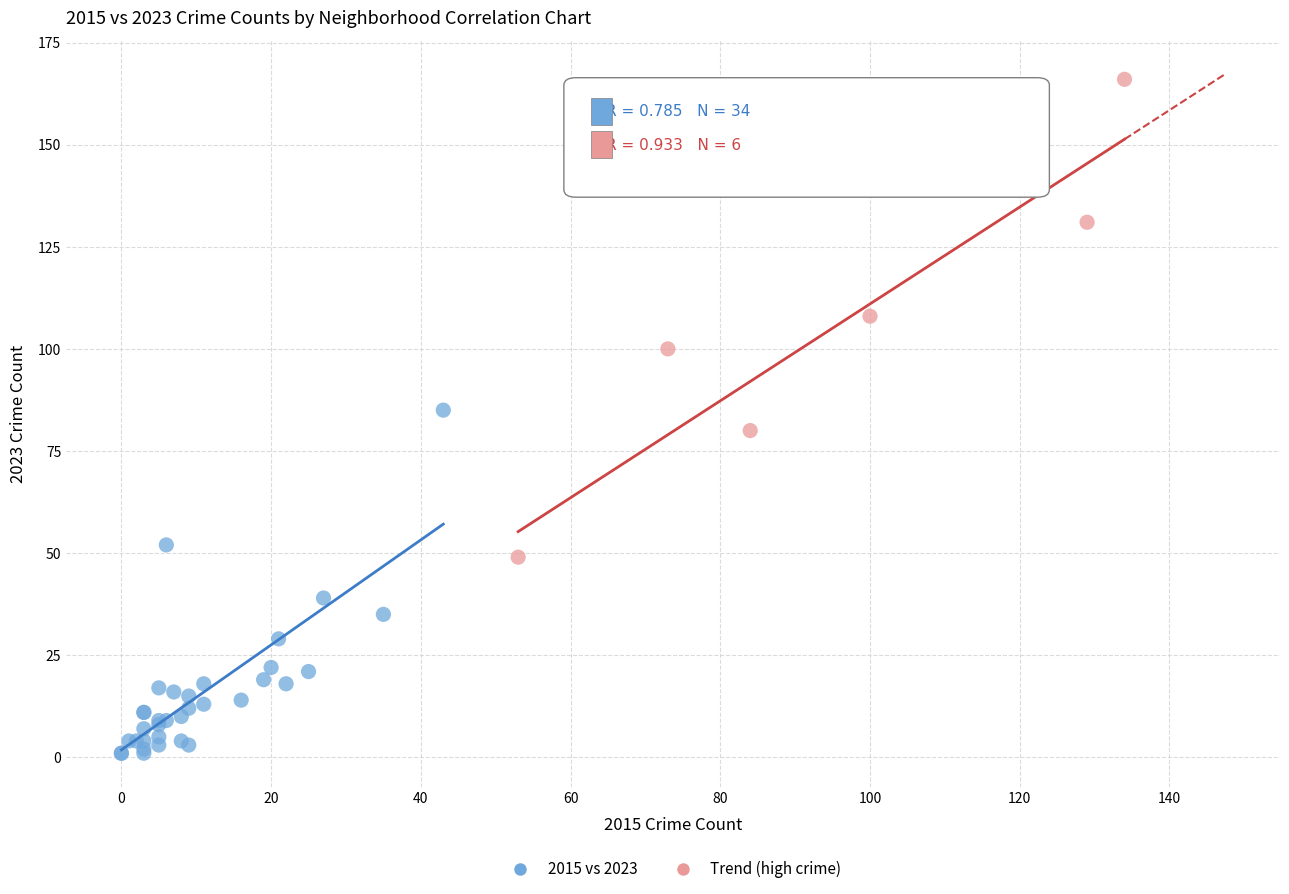

Which series contains the highest Y value?

Trend (high crime)